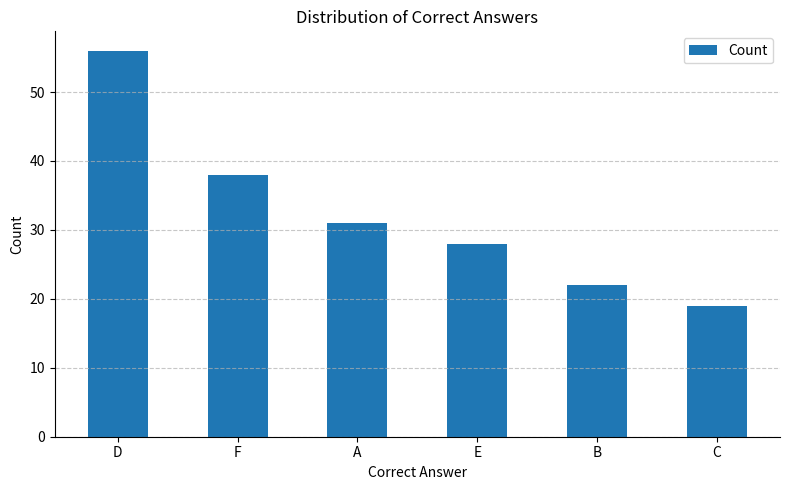

What is the ratio of the value at B to the value at F?

0.6